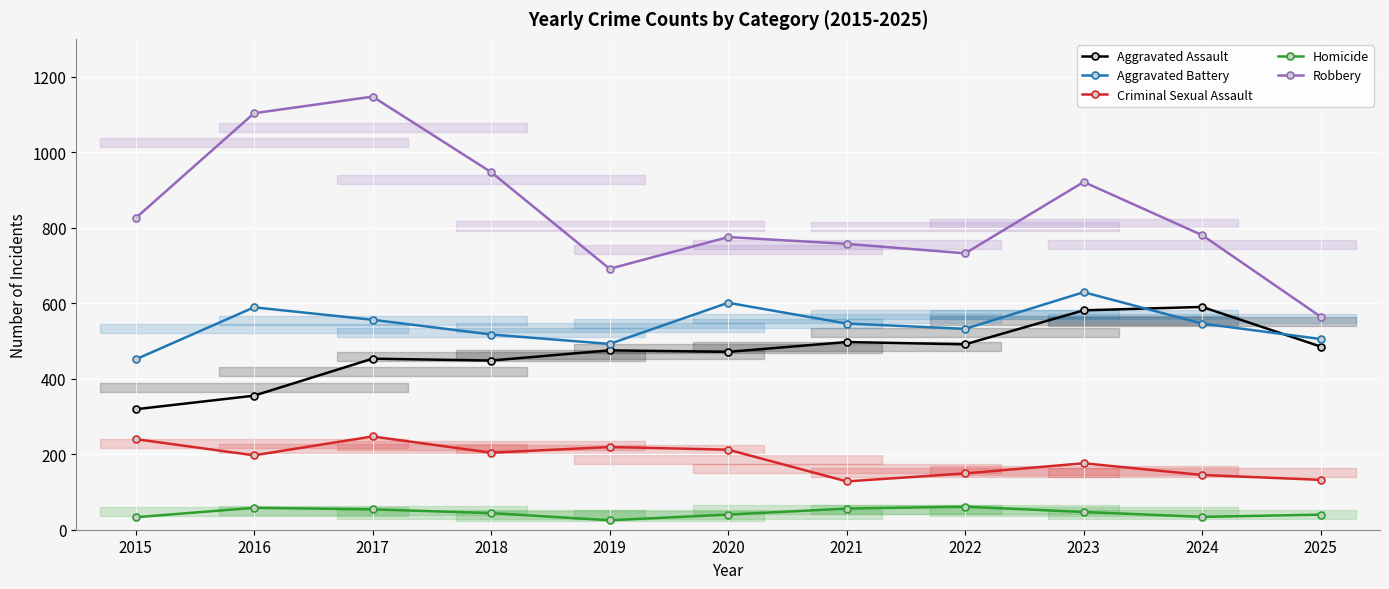

What is the average value of the Homicide series?

45